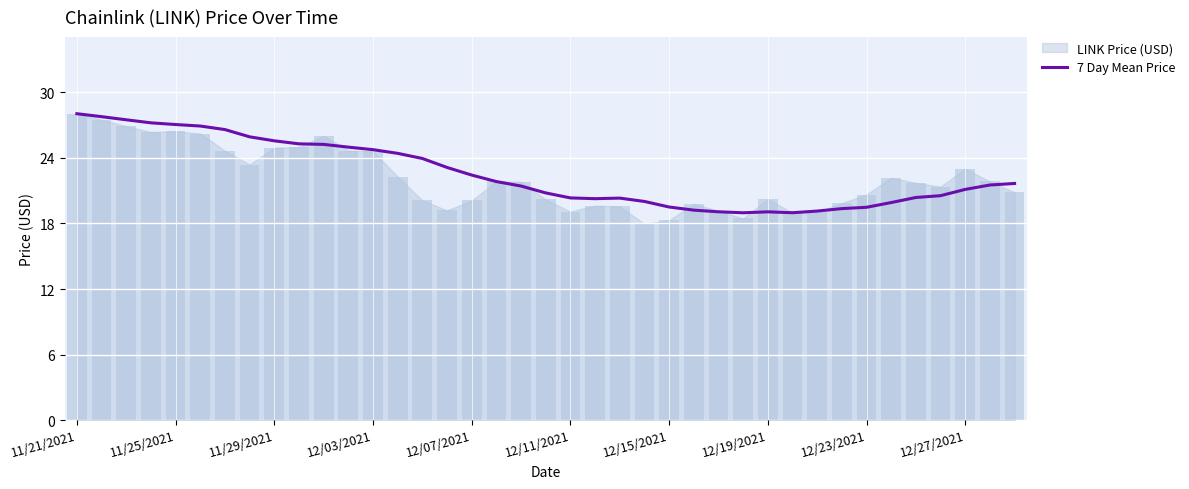

What is the lowest value of the 7 Day Mean Price series?

19.0